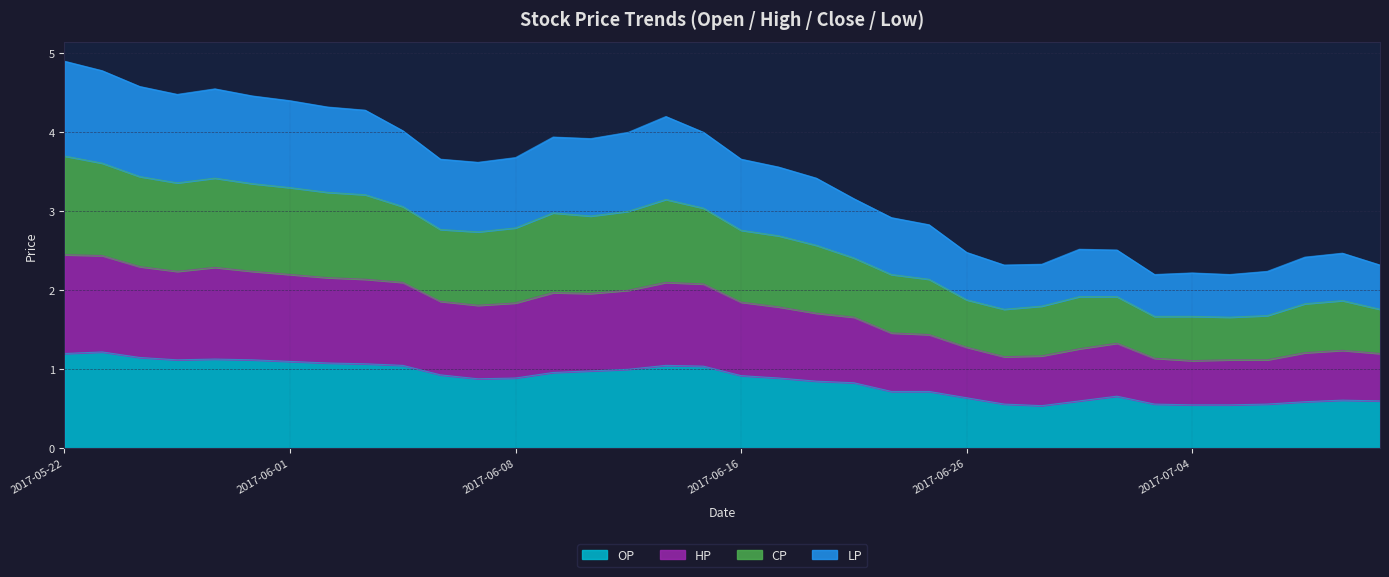

At which category does CP reach its first local peak?

2017-05-26